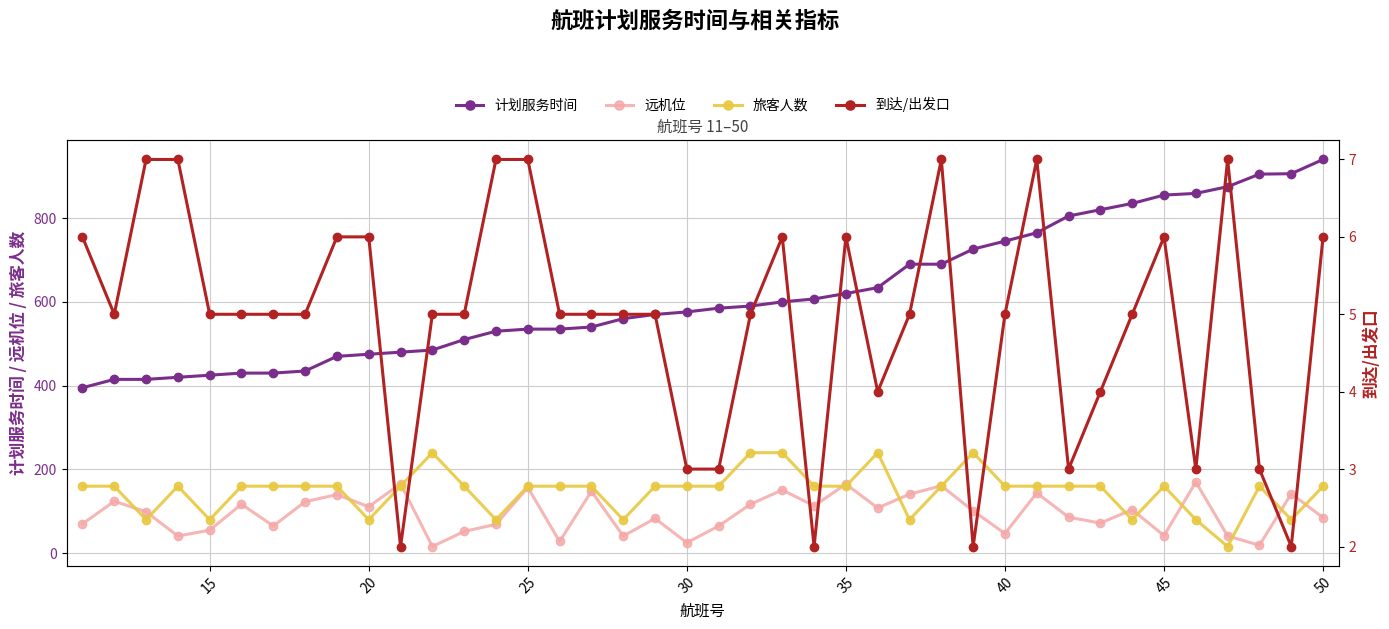

True or false: 旅客人数 and 计划服务时间 intersect in this chart.

False